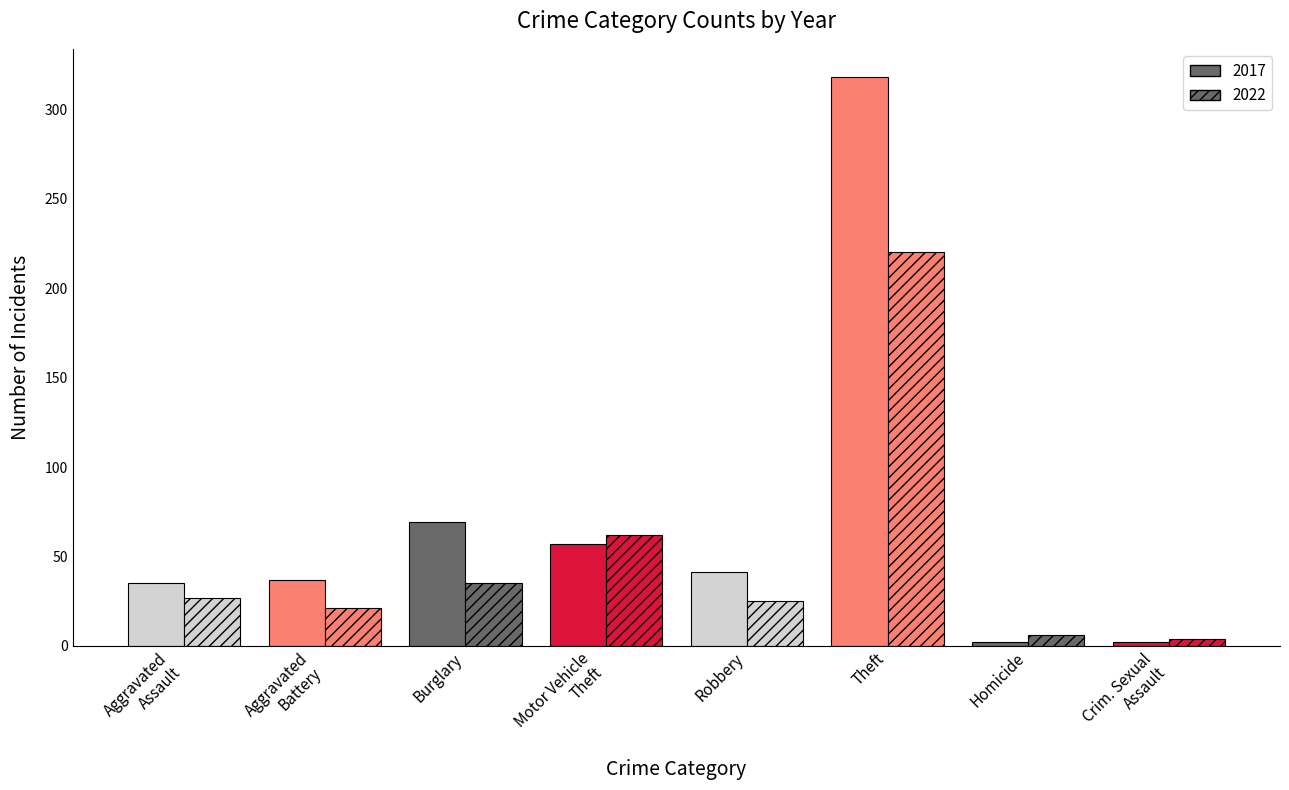

Between Aggravated Assault and Homicide, which is larger?

Aggravated Assault